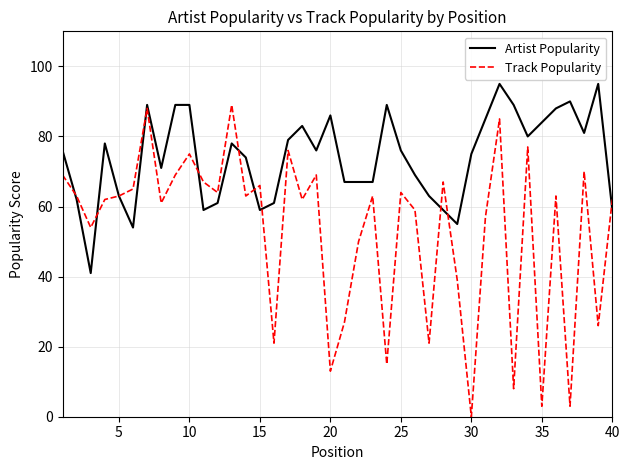

Reading left to right, list all the values displayed in this chart.

Artist Popularity: 76	62	41	78	63	54	89	71	89	89	59	61	78	74	59	61	79	83	76	86	67	67	67	89	76	69	63	59	55	75	85	95	89	80	84	88	90	81	95	59
Track Popularity: 69	63	54	62	63	65	88	61	69	75	67	64	89	63	66	21	76	62	69	13	27	50	63	15	64	59	21	67	39	0	57	85	8	77	3	63	3	70	26	62